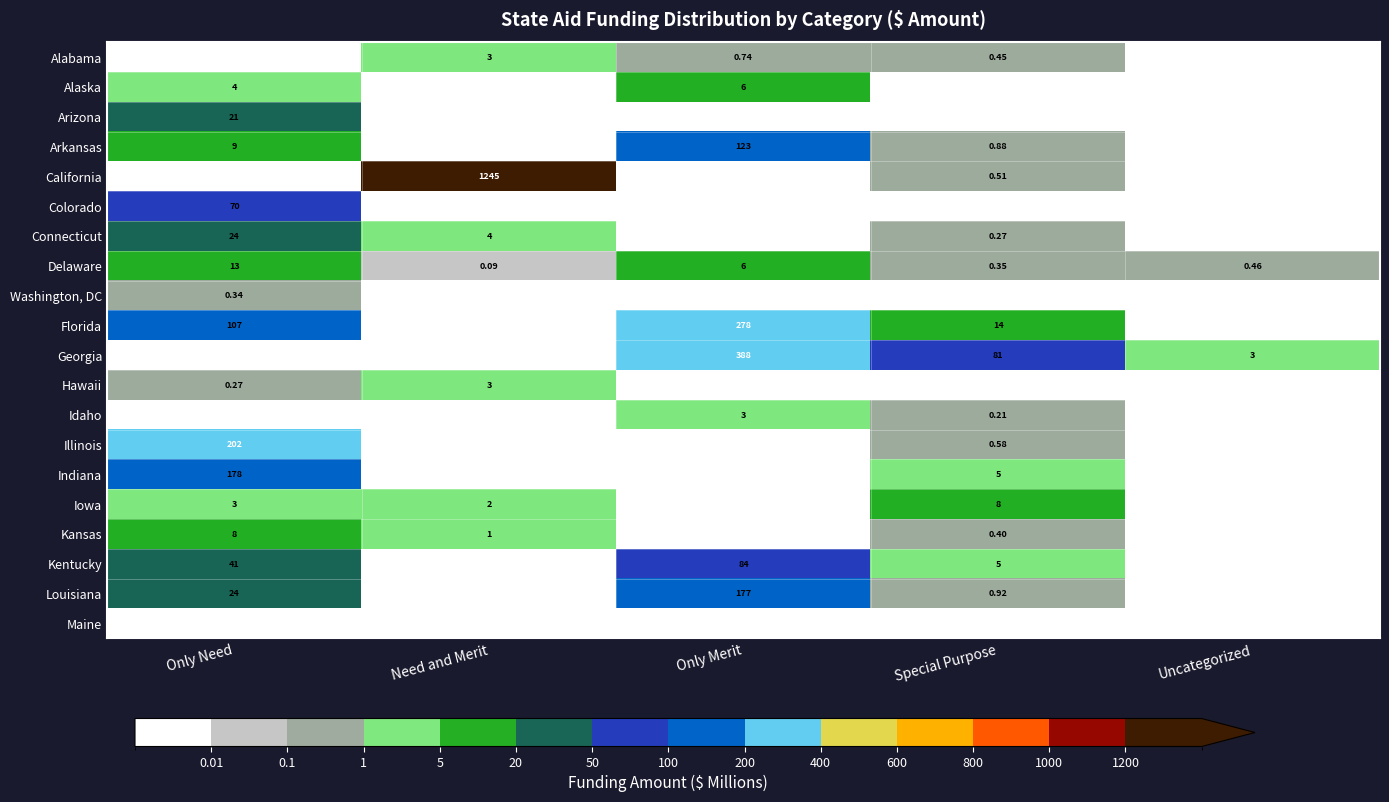

Which series has the largest total across all categories?

California